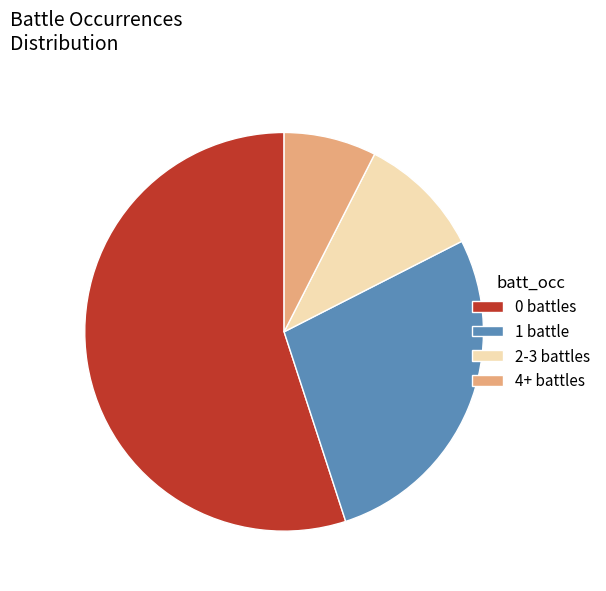

Which has a higher value, 4+ battles or 0 battles?

0 battles